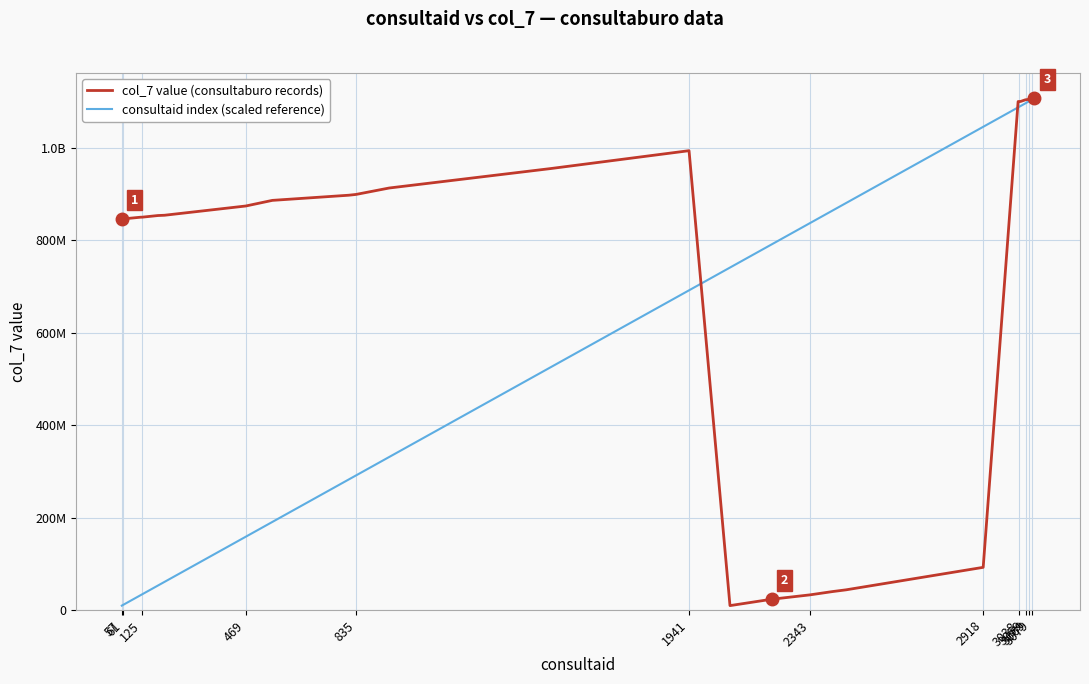

What are all the series names shown in the legend?

col_7 value (consultaburo records), consultaid index (scaled reference)